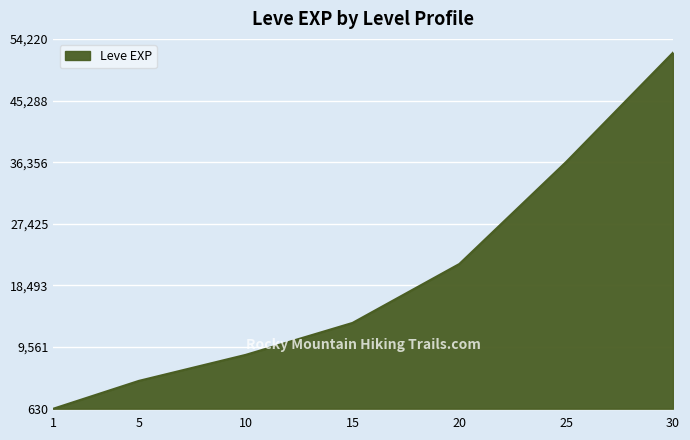

Where is the data nearest to the value 26425?

20